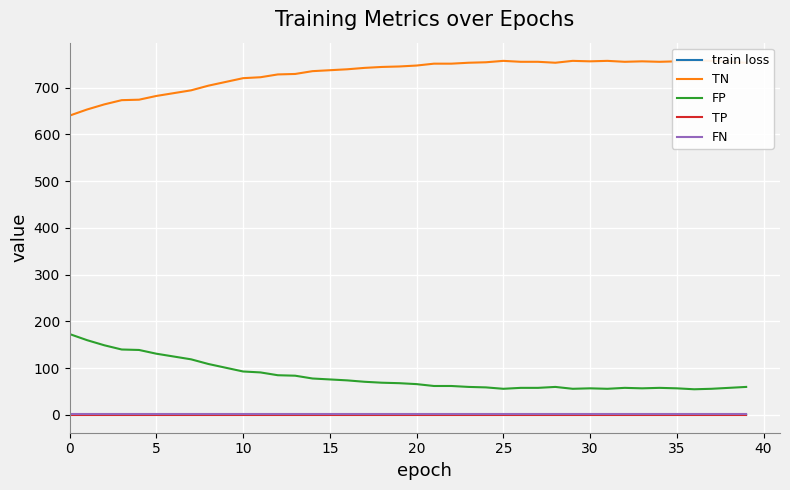

True or false: FN and train loss cross at least once.

False